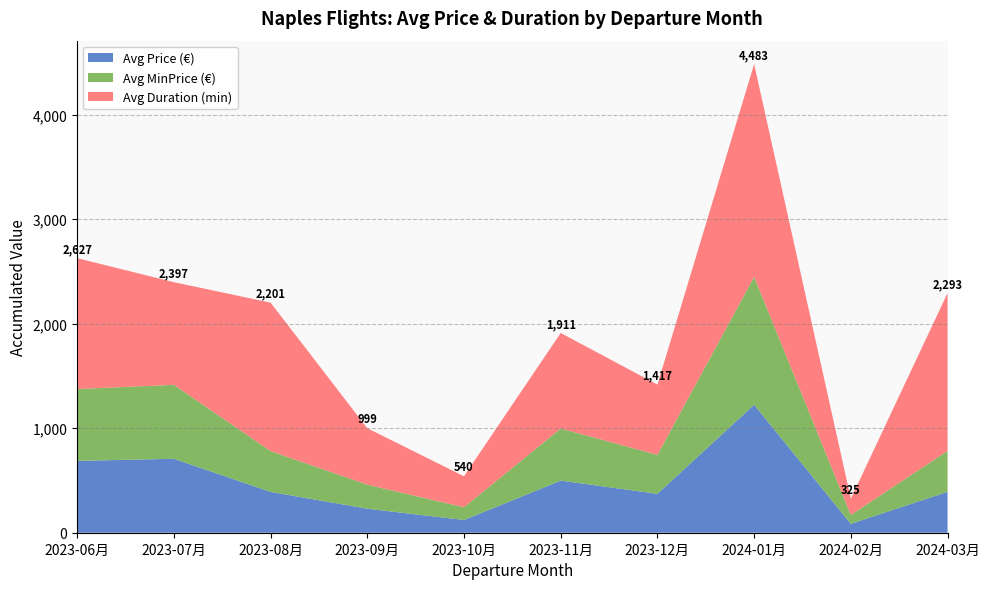

Does the chart have visible grid lines?

Yes